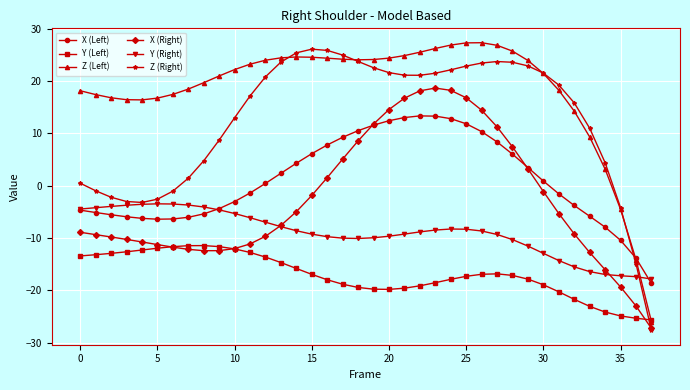

What is the smallest value displayed?

-27.6